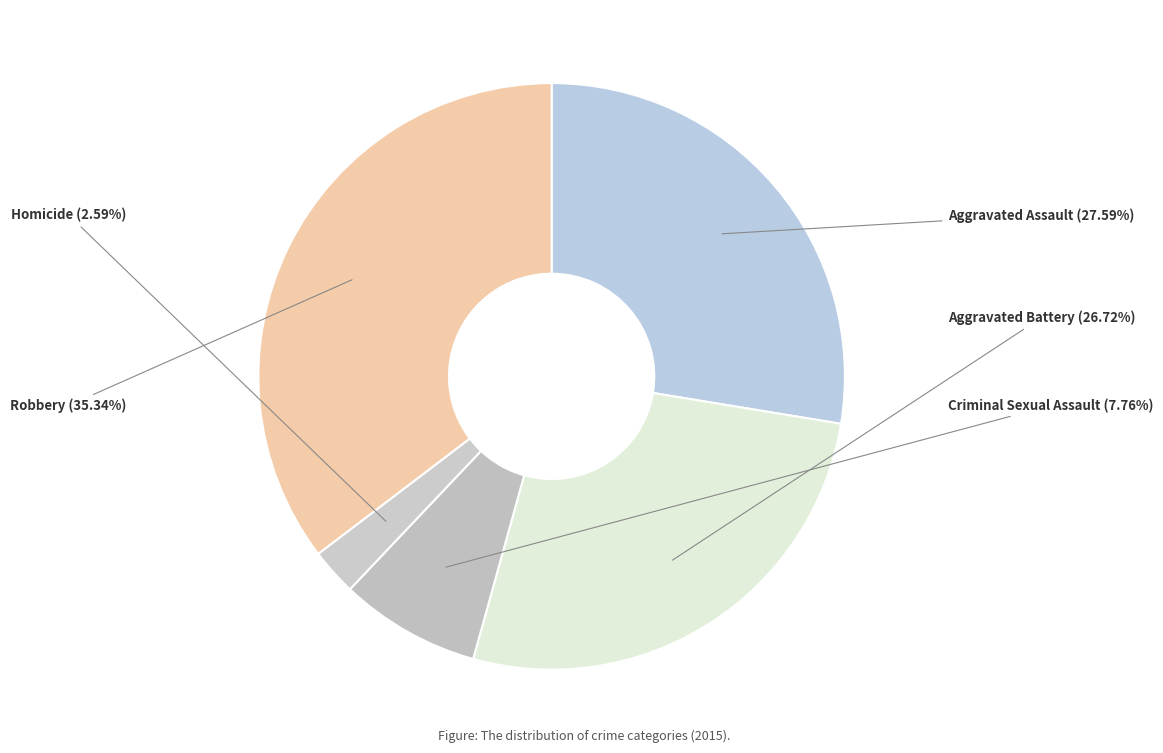

Which has a higher value, Aggravated Assault or Criminal Sexual Assault?

Aggravated Assault